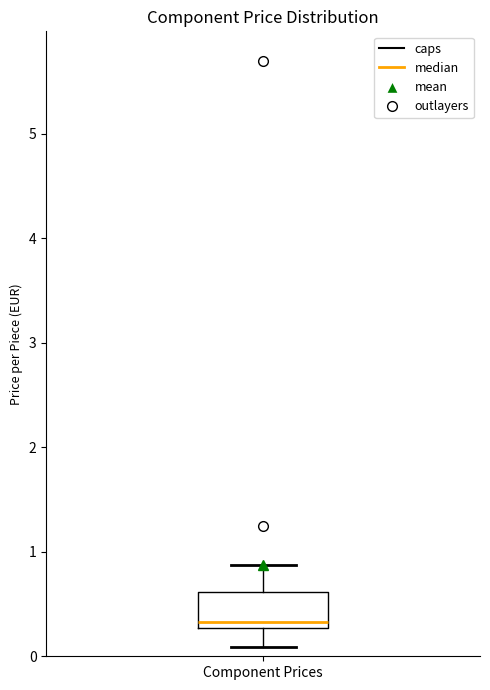

Where is the lower edge of the box for Component Prices on the y-axis? The values are not printed on the chart, so give them approximately, as read against the axis.

0.3